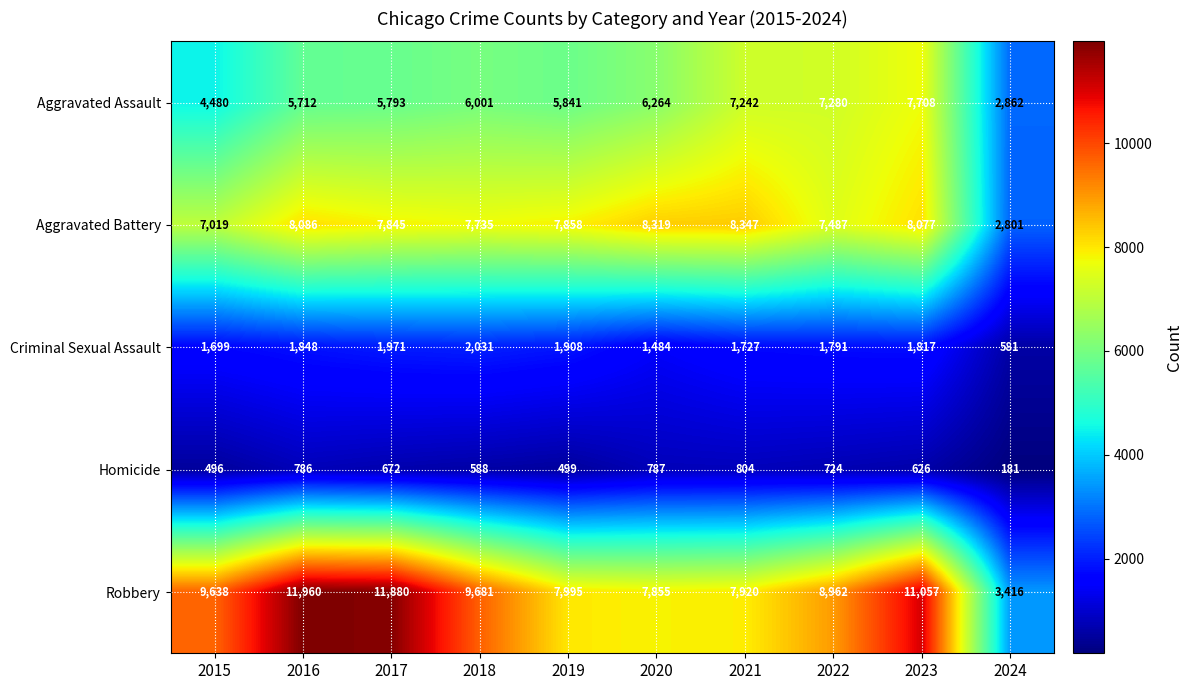

What is the difference between the highest and lowest values at 2015?

9142